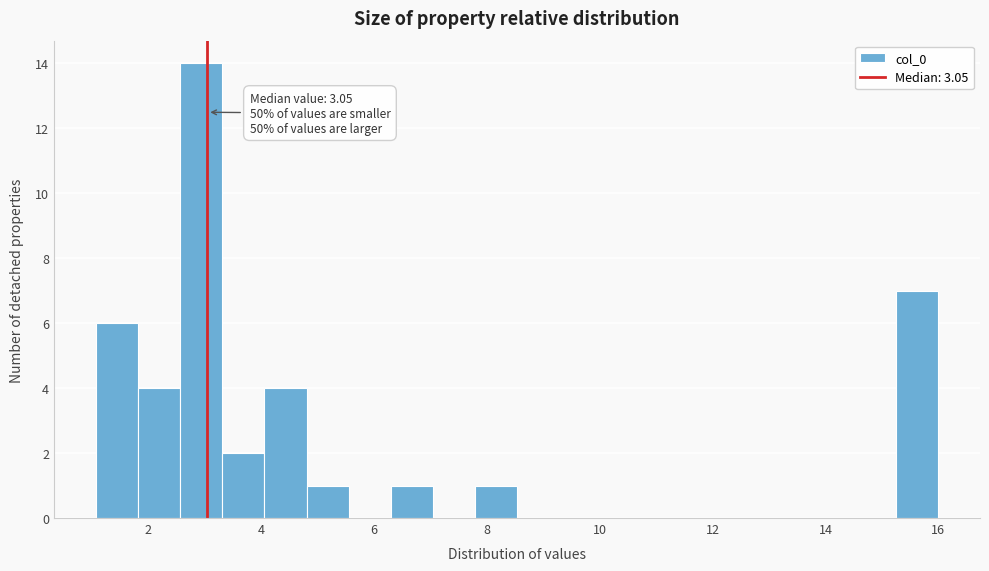

Around what value on the x-axis is the tallest bar? Give the approximate position of its centre, as read against the axis.

3.0